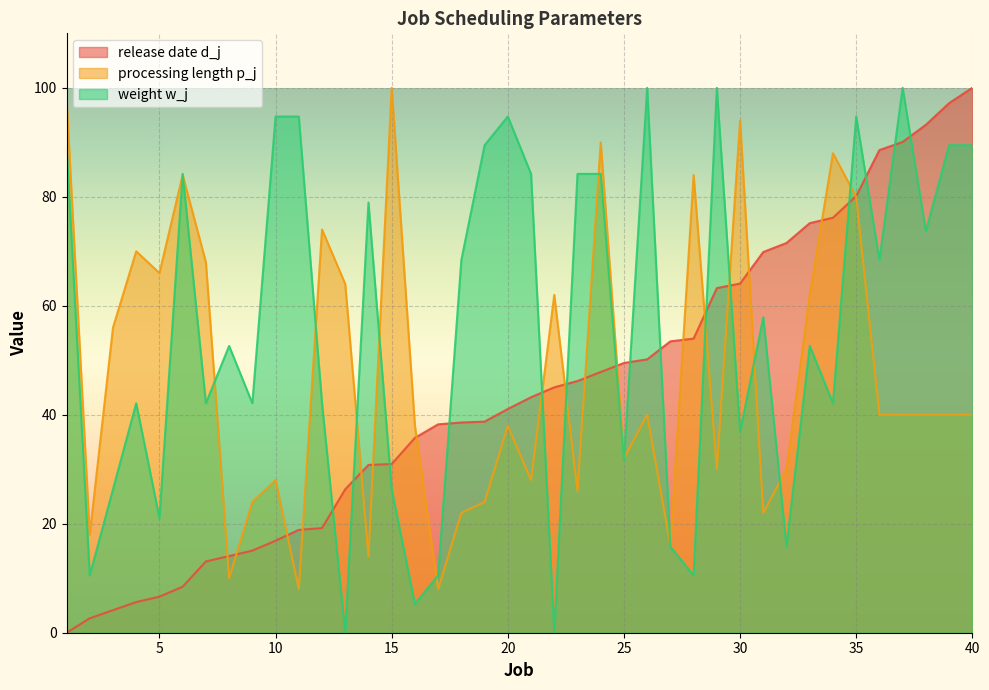

Between 18 and 25, which series saw the biggest shift?

weight w_j